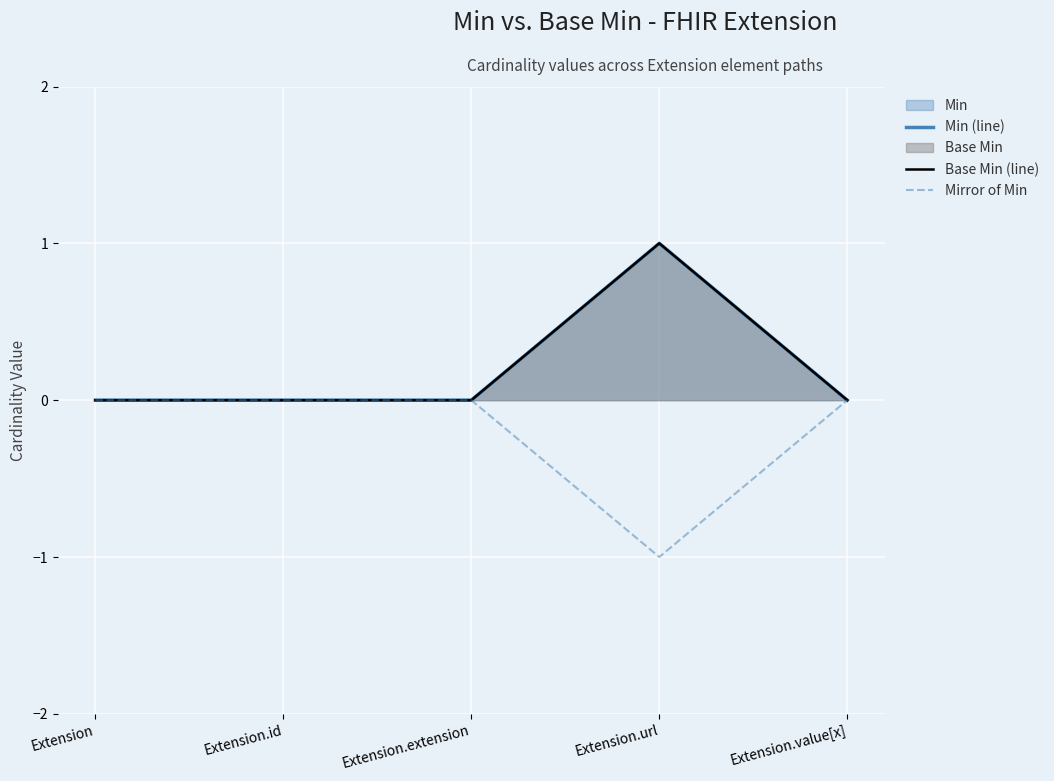

Where is the first local maximum for Base Min (line)?

Extension.url